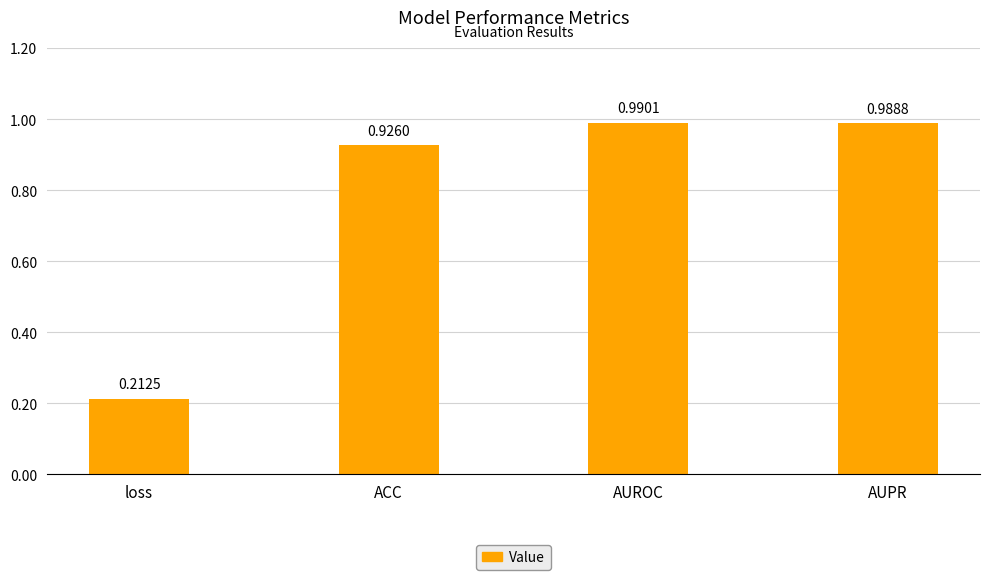

What is the label of the 2nd bar from the right?

AUROC